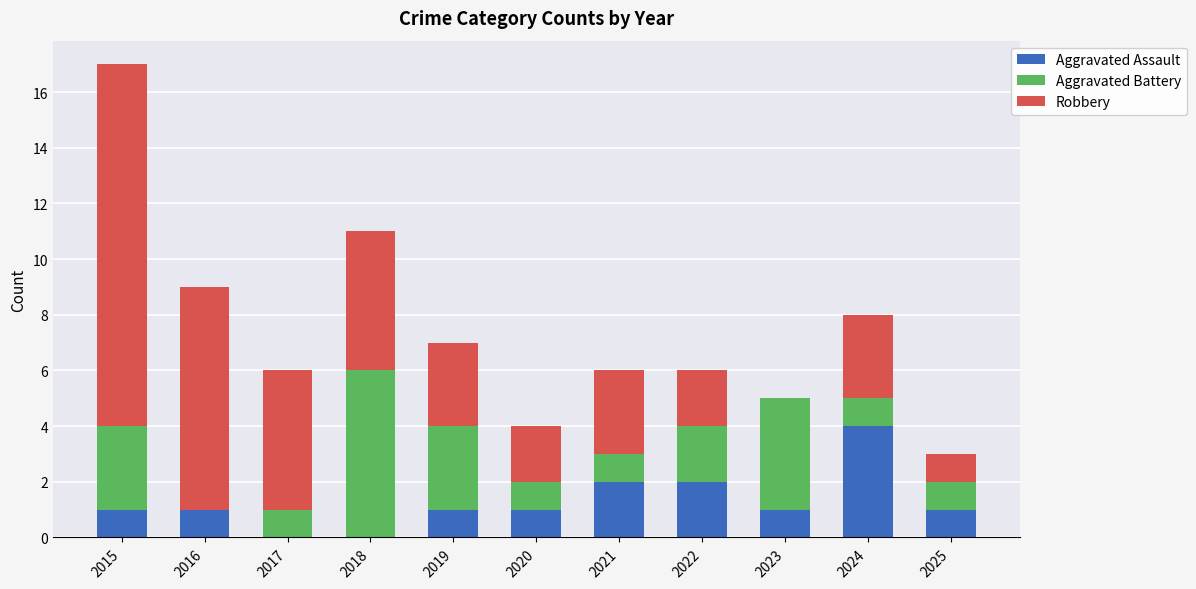

What is the sum of all Aggravated Assault values?

14